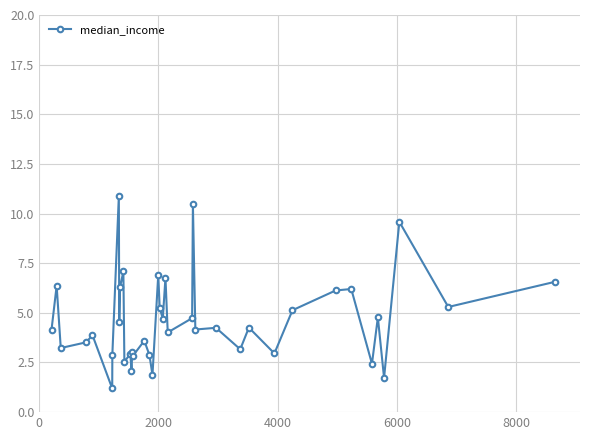

What is the value of the 39th point from the left?

5.3